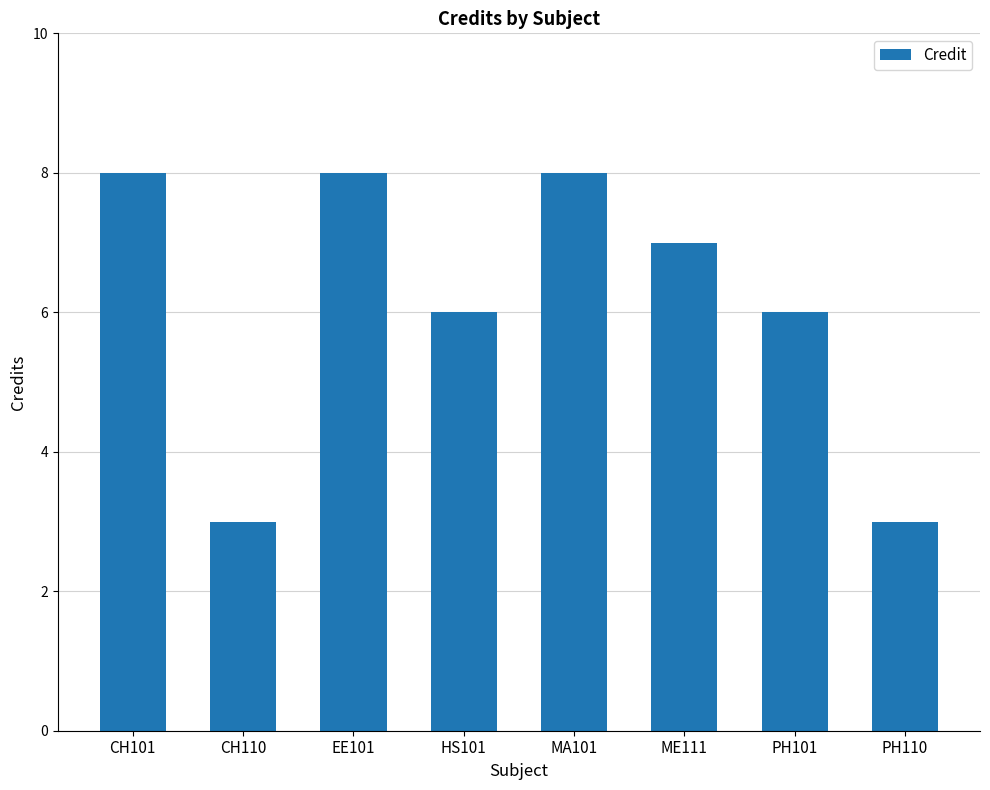

True or false: the data shows 6 at PH101.

True